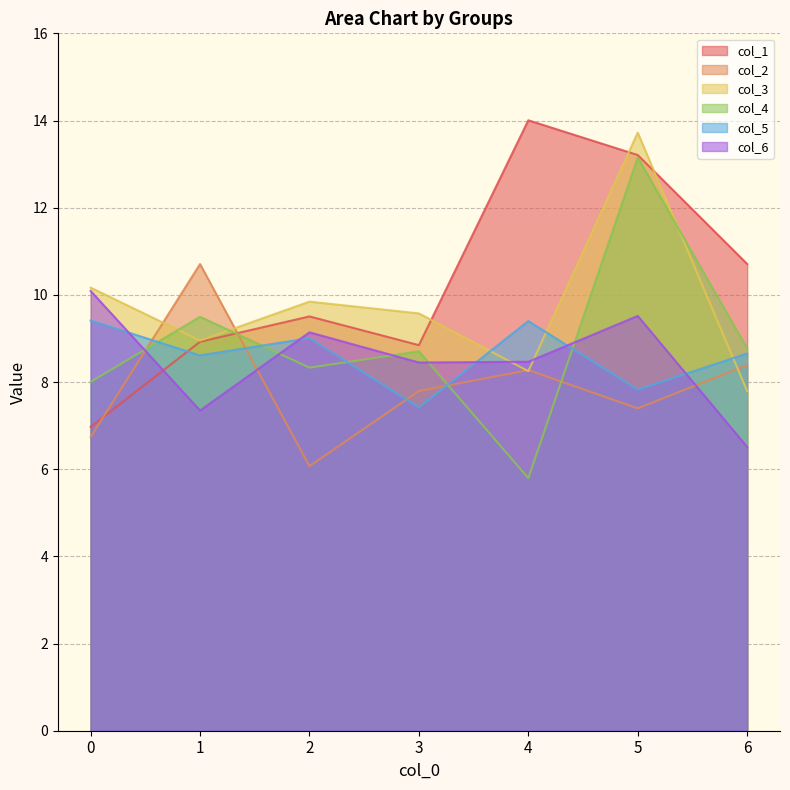

At how many categories does at least one series exceed 9?

7